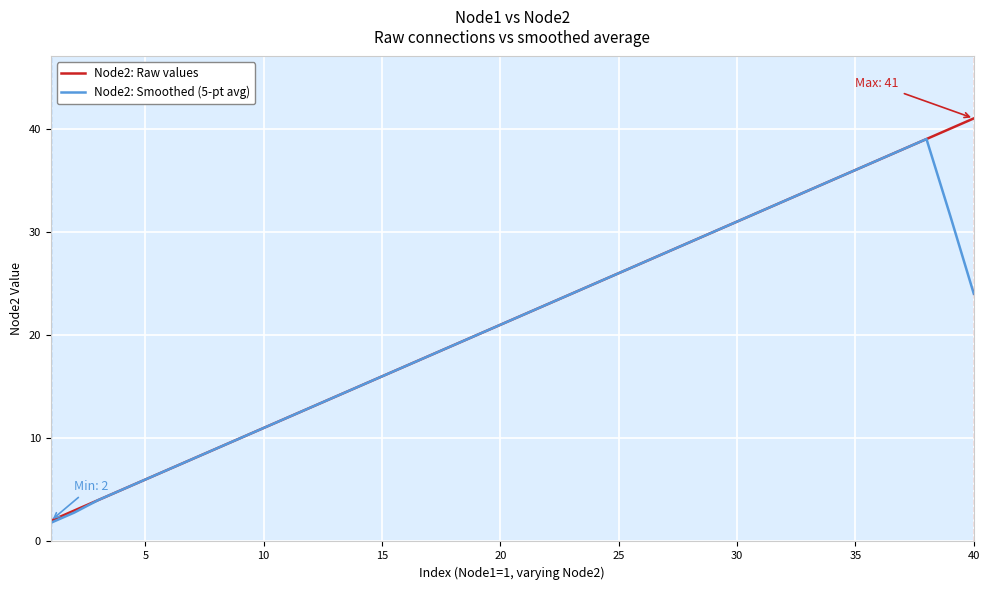

What is the minimum value for Node2: Smoothed (5-pt avg)?

1.8